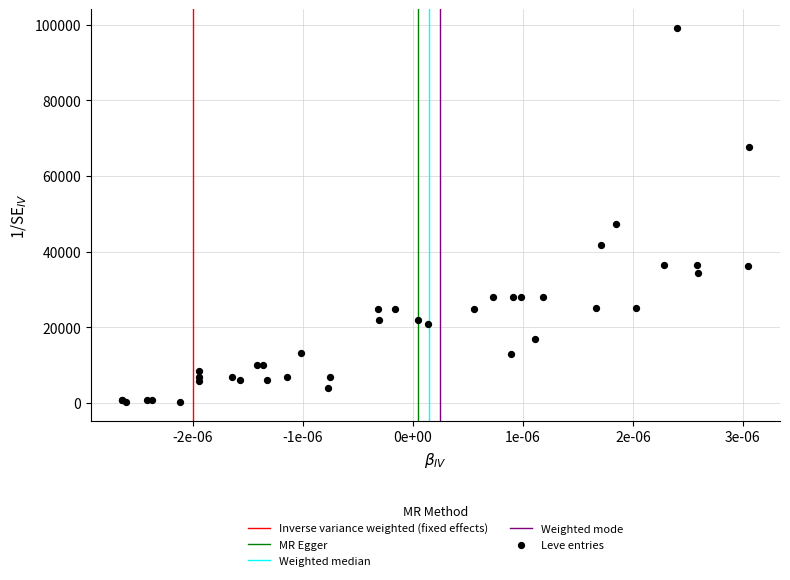

What Y value in the scatter plot is closest to 49690?

47200